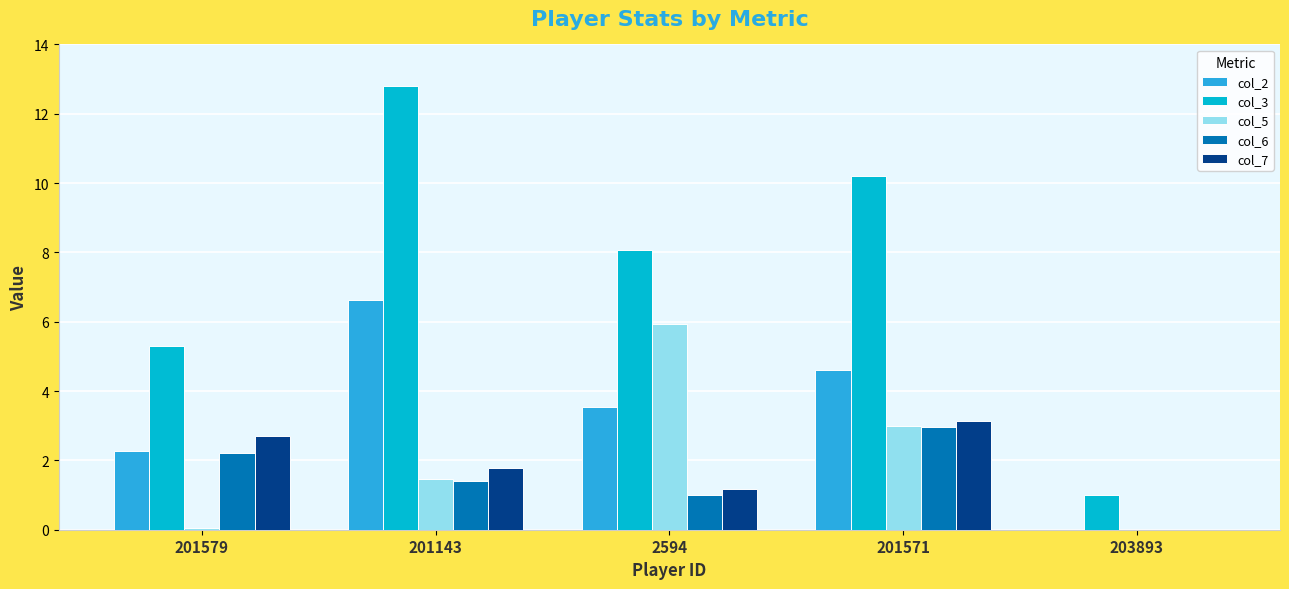

Are the bars horizontal?

No